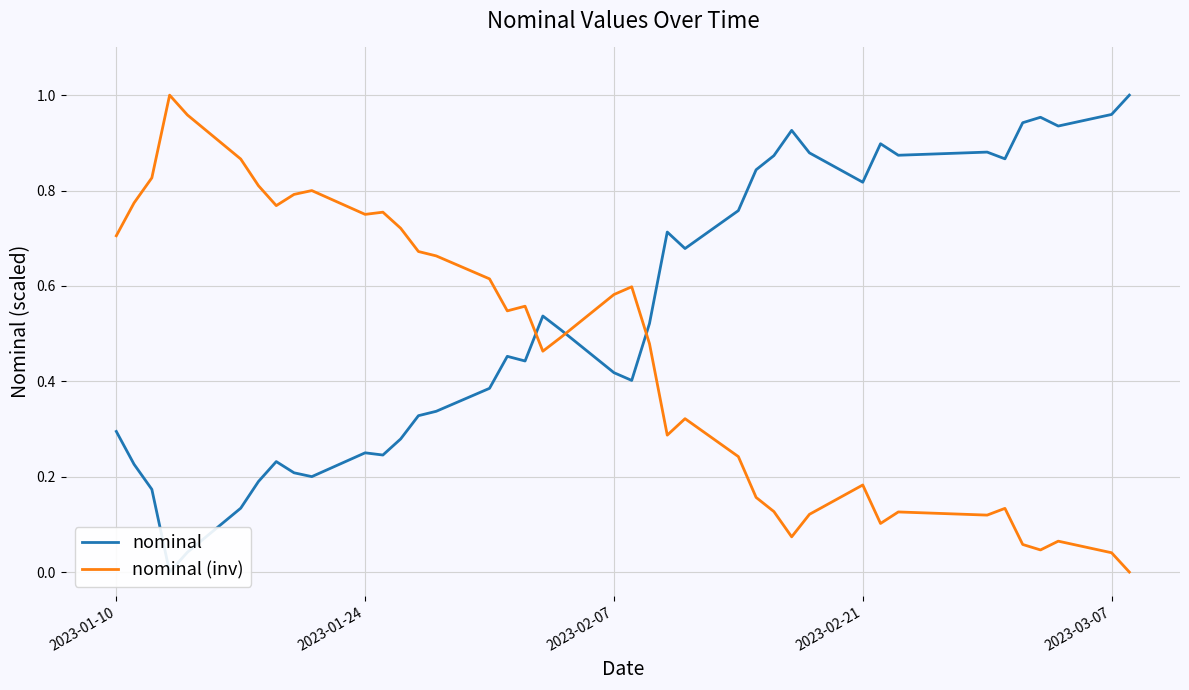

True or false: nominal and nominal (inv) cross at least once.

True